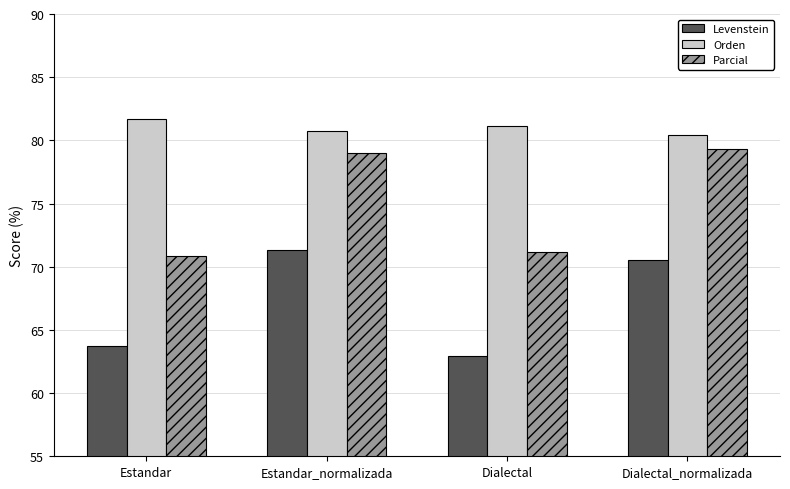

The Levenstein series shows 70.5 at Dialectal_normalizada. True or false?

True